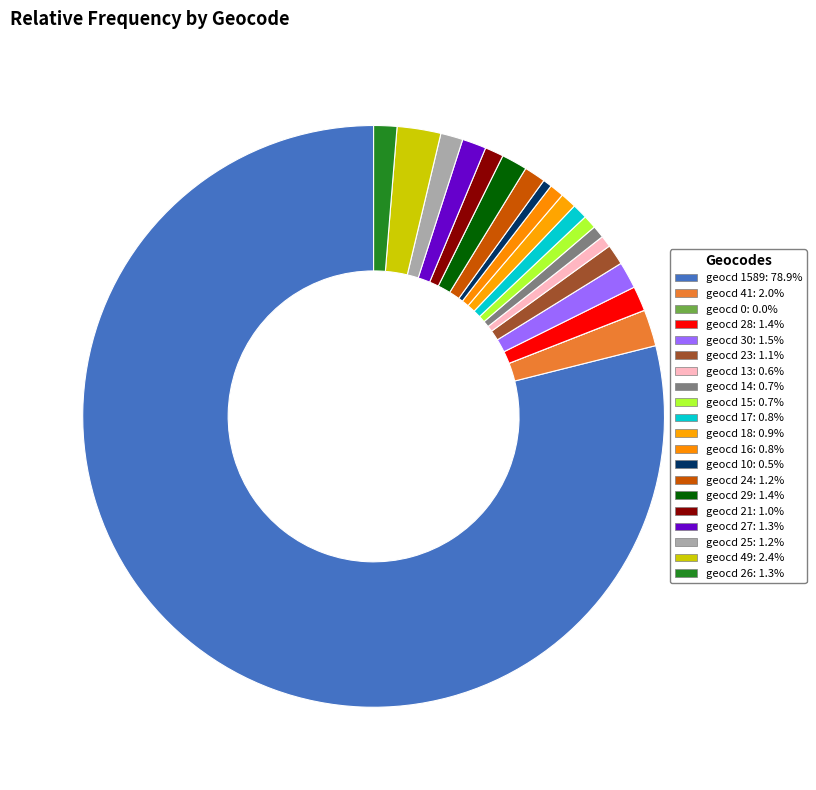

Rank the categories by value from lowest to highest.

0, 10, 13, 14, 15, 16, 17, 18, 21, 23, 24, 25, 26, 27, 28, 29, 30, 41, 49, 1589